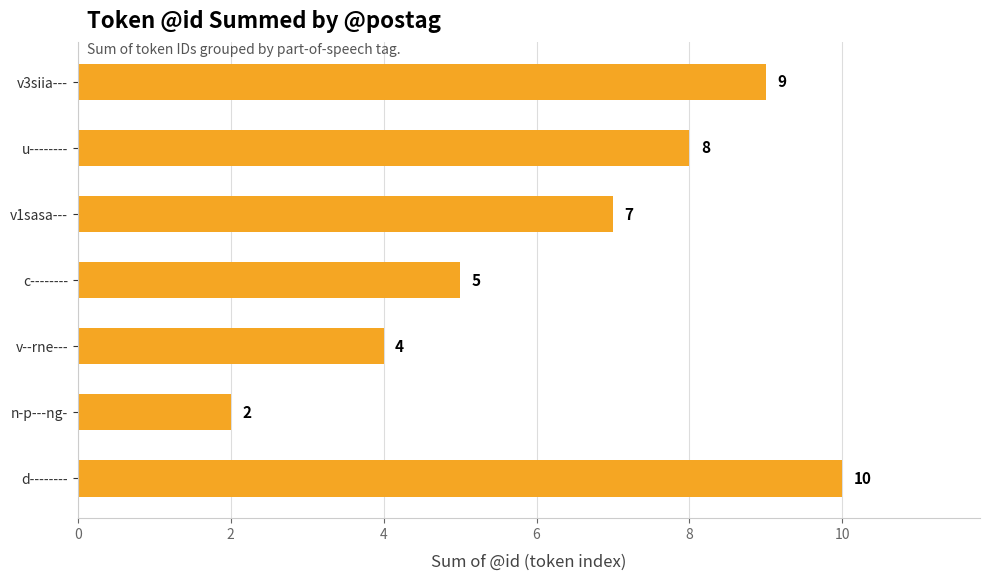

How many data points are less than 7?

3